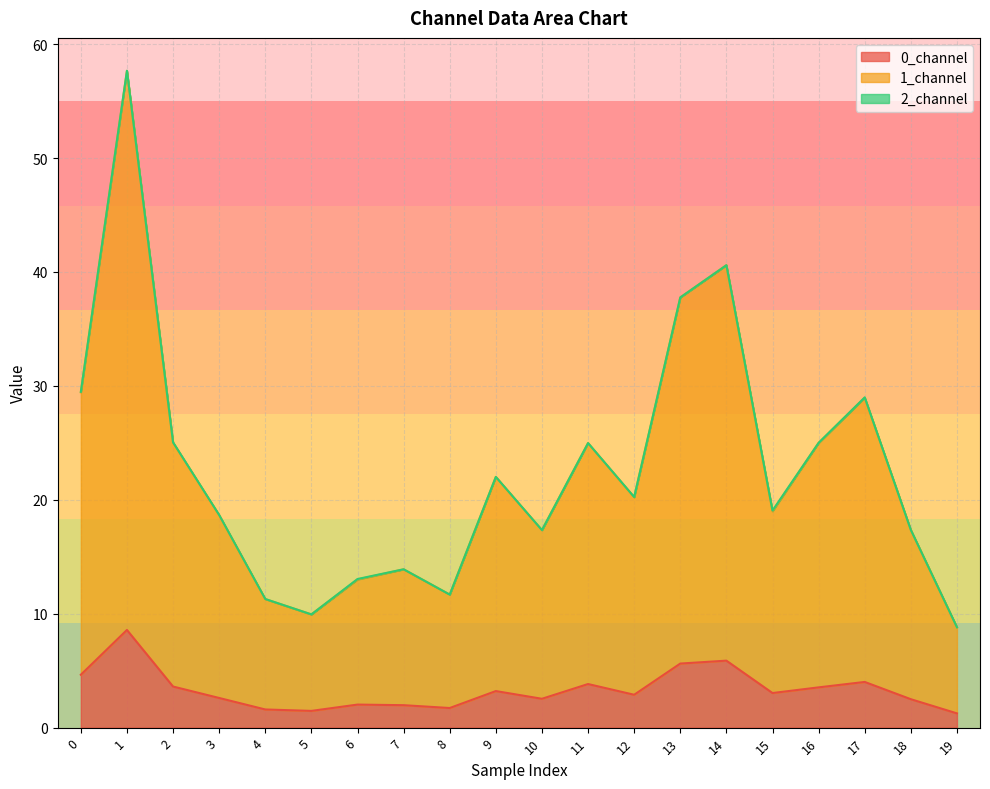

Which series has the largest range (max minus min)?

1_channel